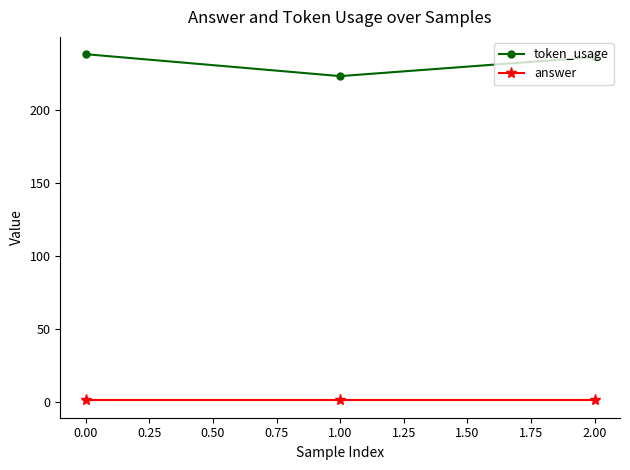

True or false: token_usage has a value of 238 at 0.00.

True